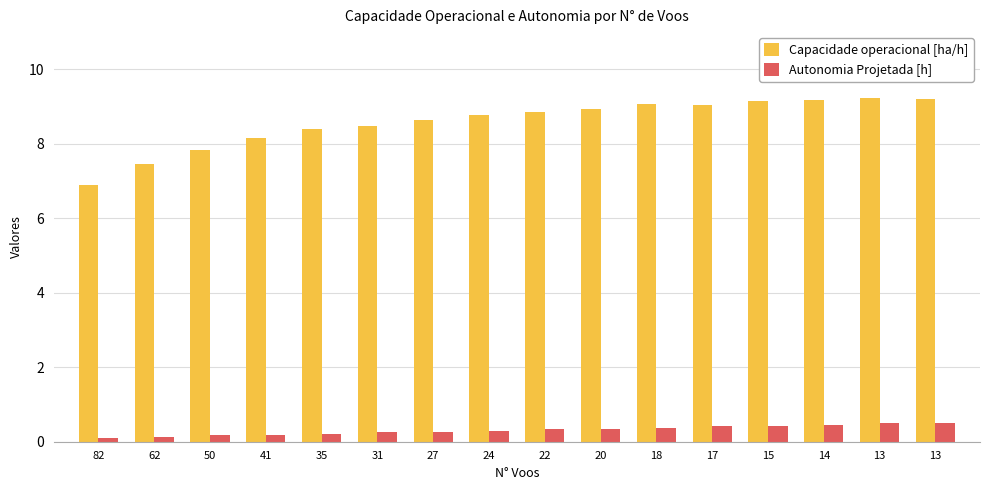

True or false: Autonomia Projetada [h] has a value of 0.3 at 22.

True